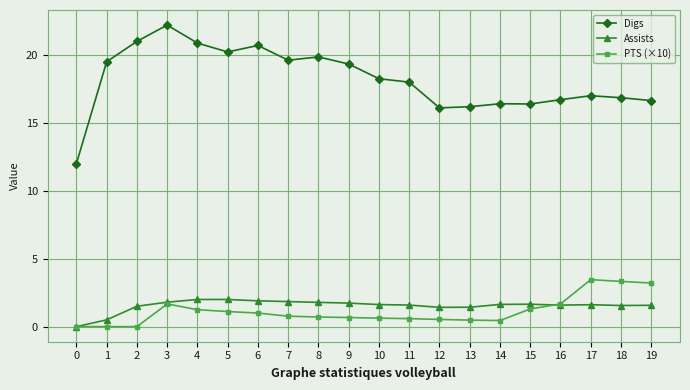

True or false: PTS (×10) and Digs cross at least once.

False